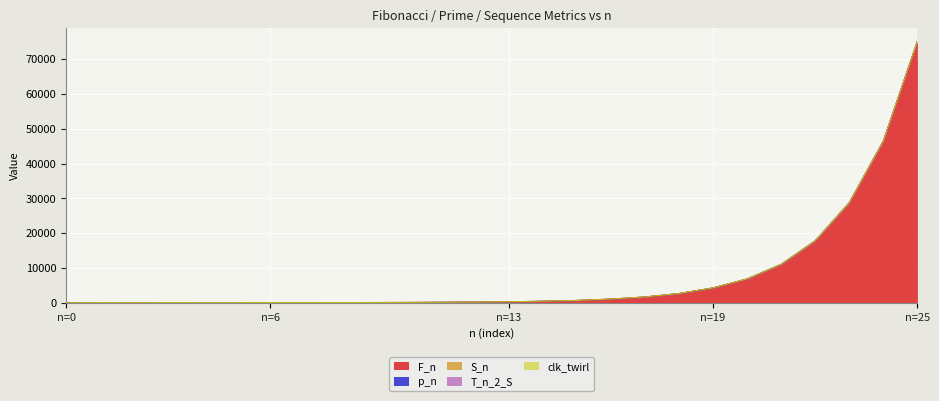

Which series ends up on top after the final intersection of T_n_2_S and clk_twirl?

T_n_2_S